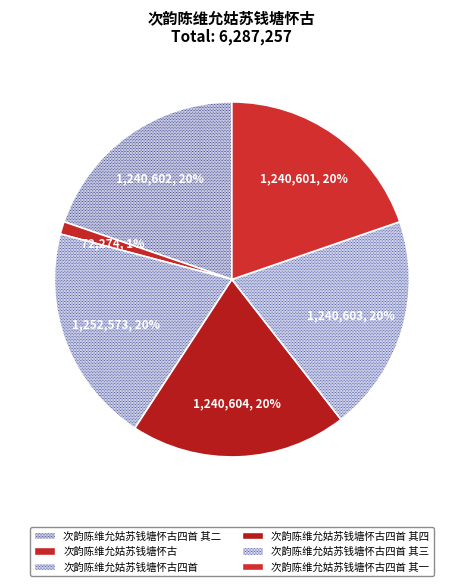

To the nearest percent, what portion does 次韵陈维允姑苏钱塘怀古四首 其三 represent?

20%